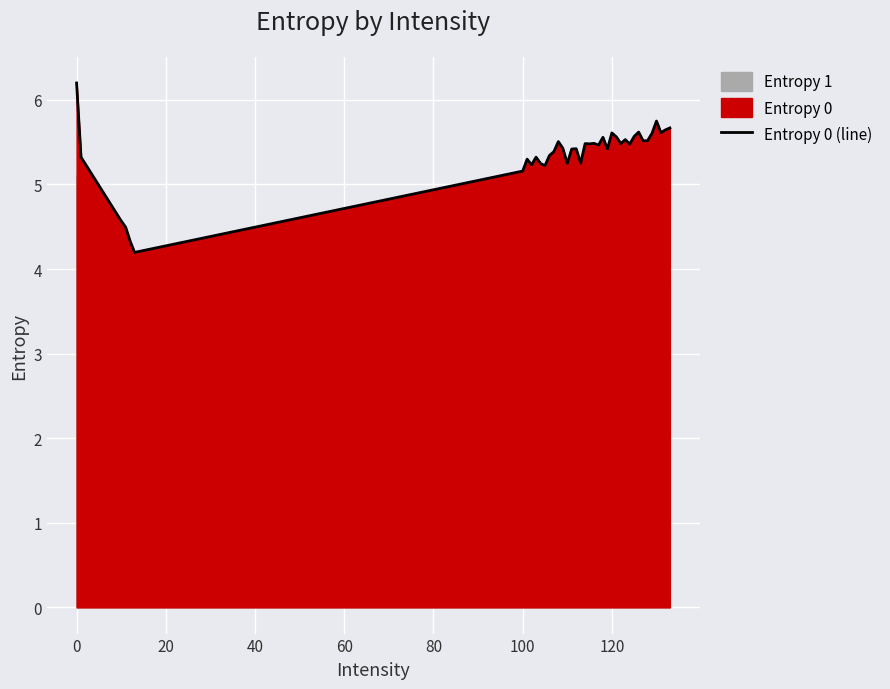

What is the highest value of the Entropy 0 (line) series?

6.2